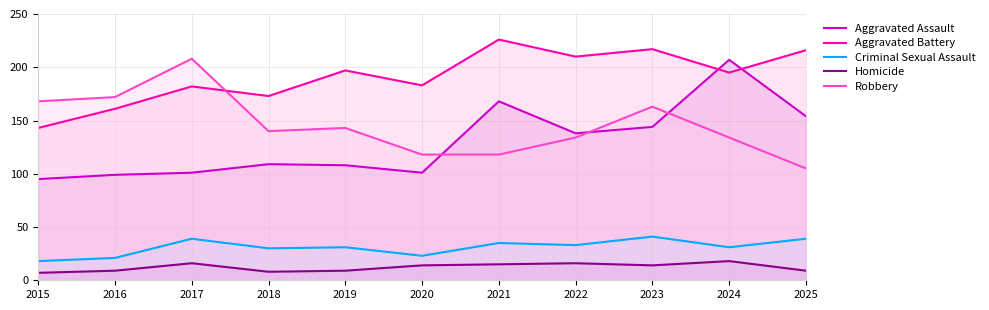

Is it true that Aggravated Battery equals 102 at 2017?

False